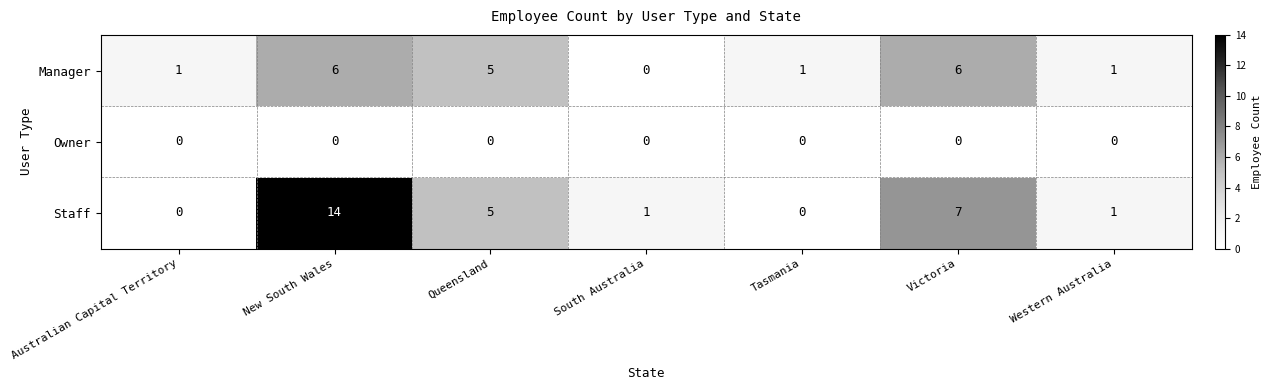

Which series has the largest range (max minus min)?

Staff